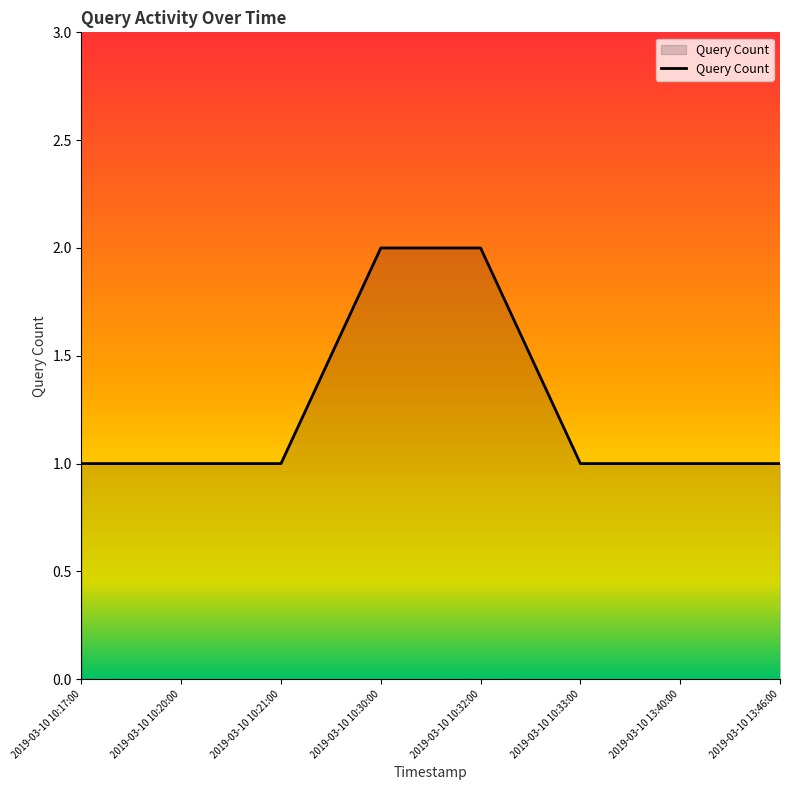

True or false: there are more than 2 points higher than both neighbors.

False